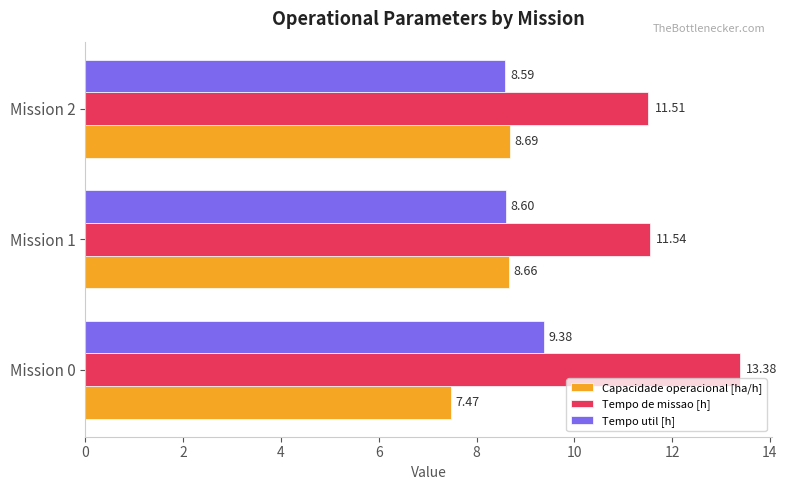

What is the sum of all Capacidade operacional [ha/h] values?

24.8